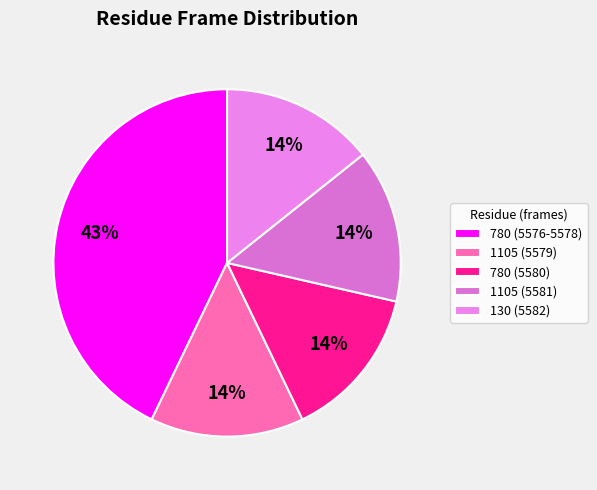

Which category has the smallest portion of the pie?

1105 (5579)